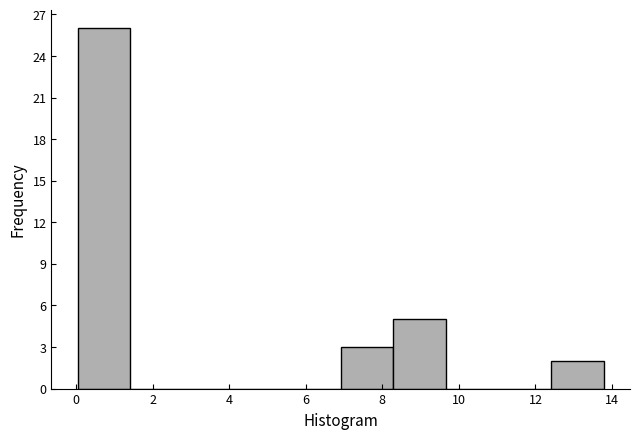

How tall is the bar that spans 8.2 to 9.6 on the x-axis? Neither the bar edges nor the heights are printed on the chart, so give them approximately, as read against the axes.

5